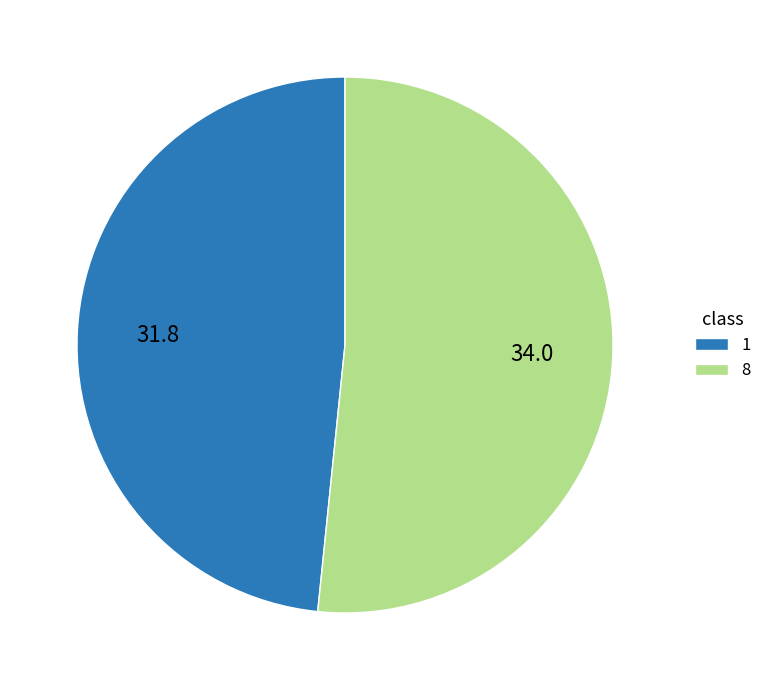

How many segments does this pie chart have?

2